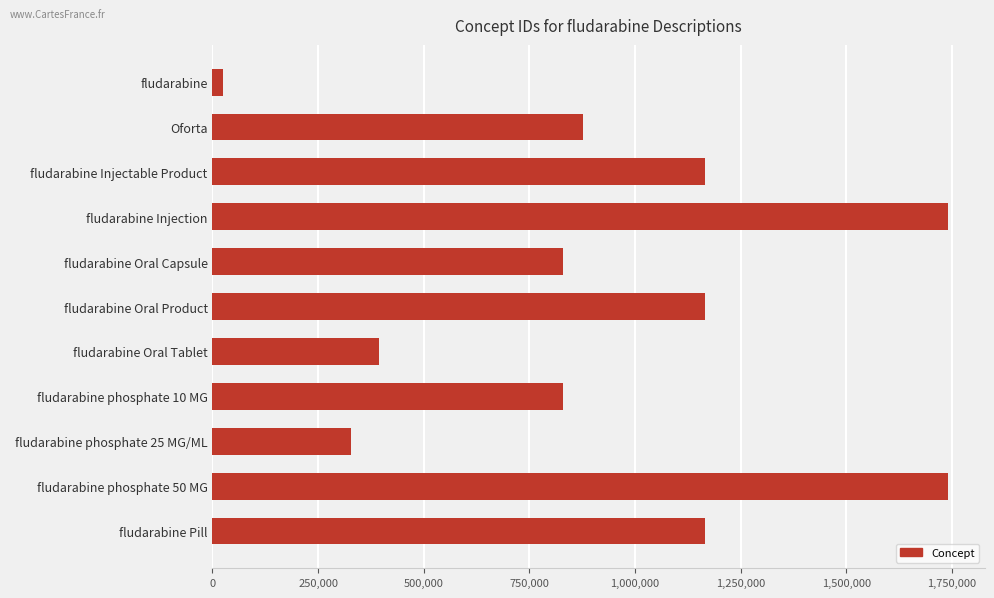

What is the minimum value shown in the chart?

24698